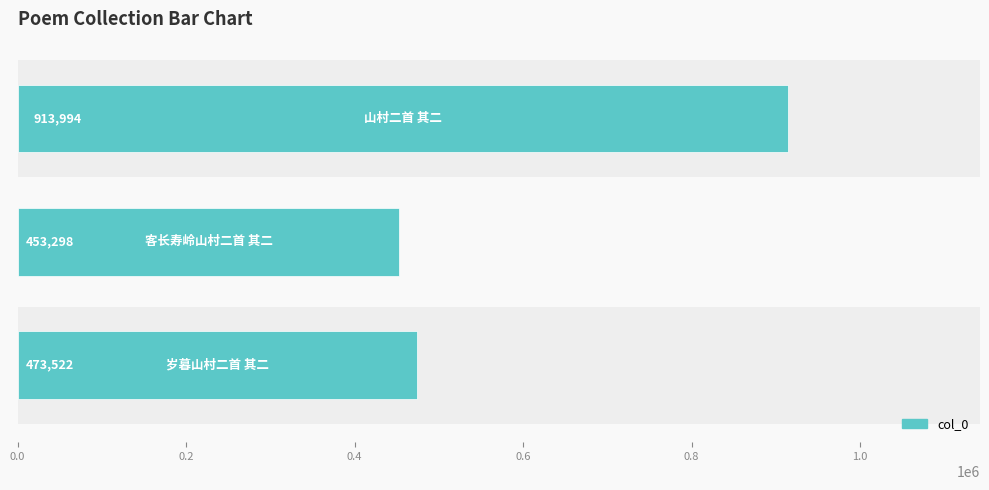

Approximately how many times larger is the value at 0.2 compared to 0.4?

0.5